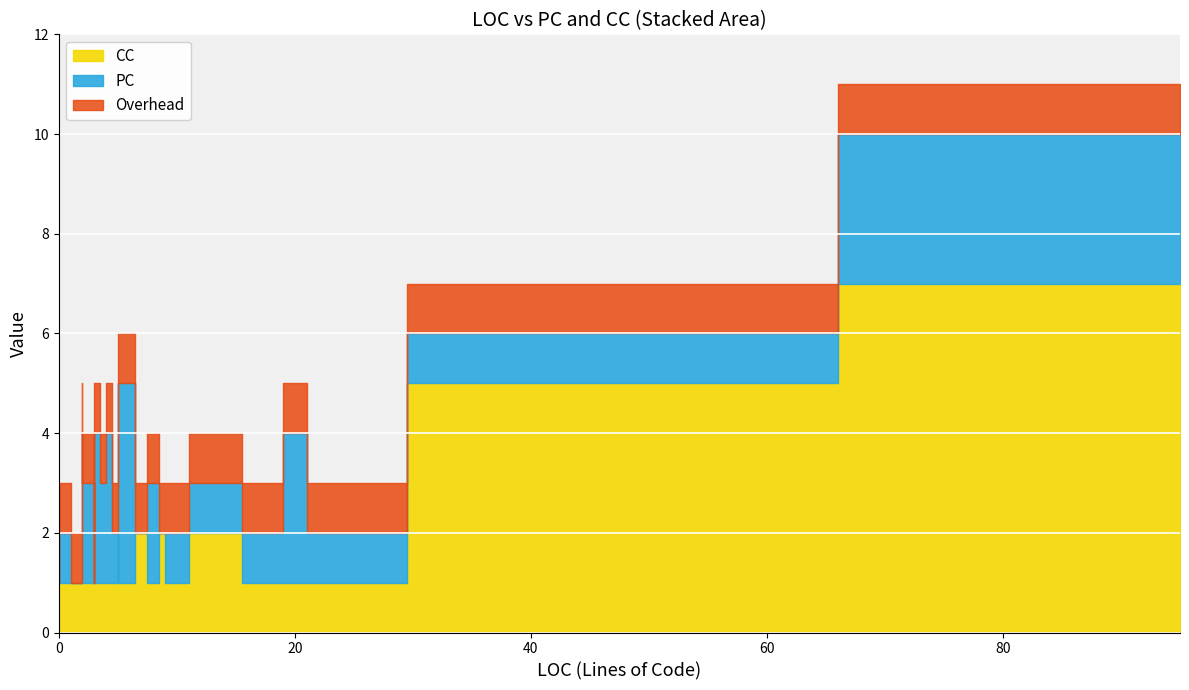

Which series ends up on top after the final intersection of PC and CC?

PC